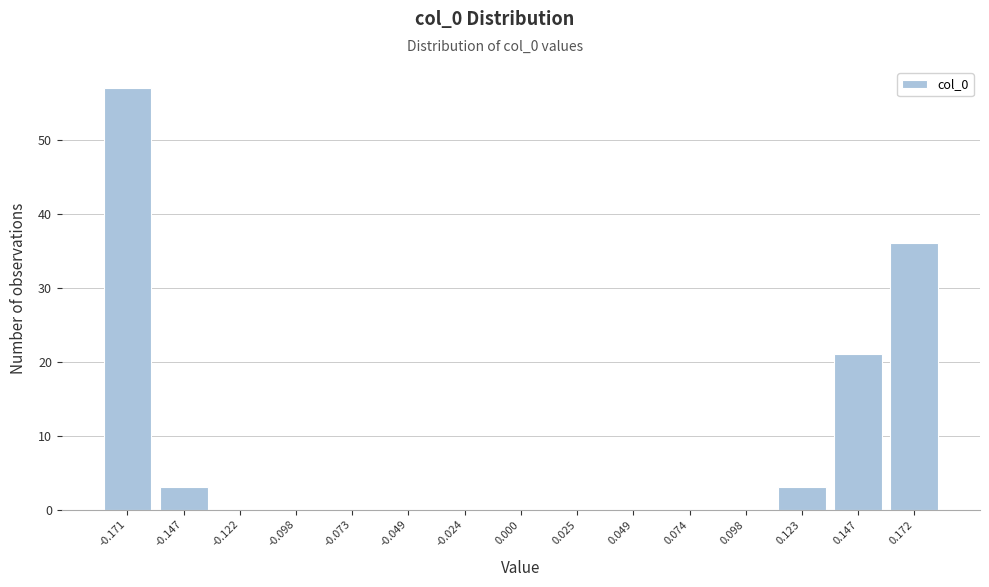

Reading left to right, list all the values displayed in this chart.

-0.171=57	-0.147=3	-0.122=0	-0.098=0	-0.073=0	-0.049=0	-0.024=0	0.000=0	0.025=0	0.049=0	0.074=0	0.098=0	0.123=3	0.147=21	0.172=36